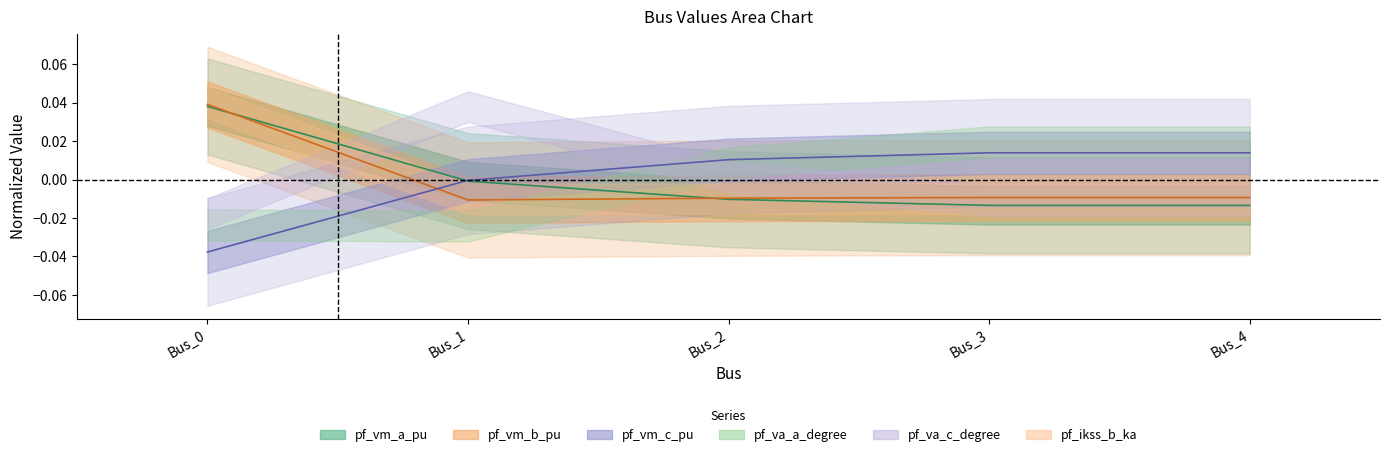

Which series has the largest range (max minus min)?

pf_vm_c_pu